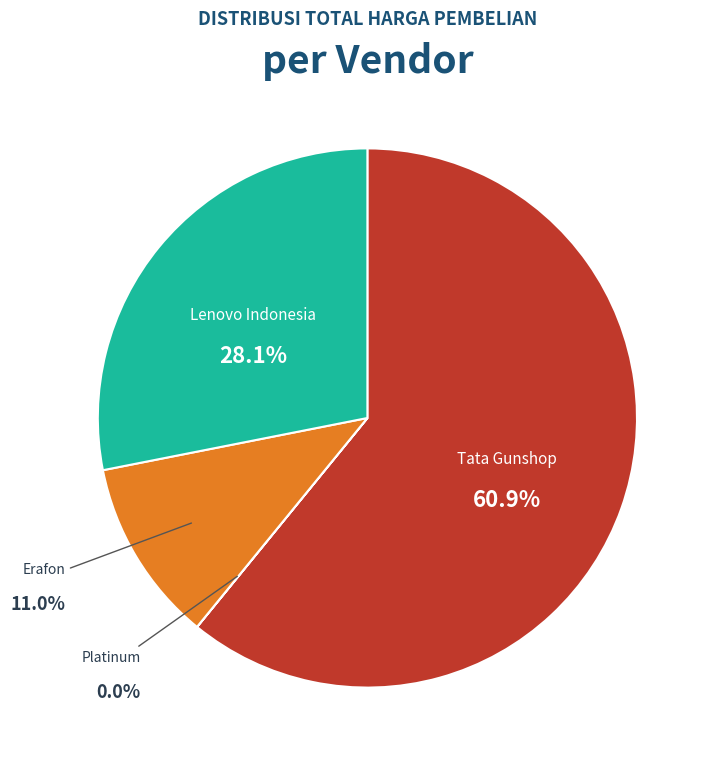

Count the number of slices in the pie.

4